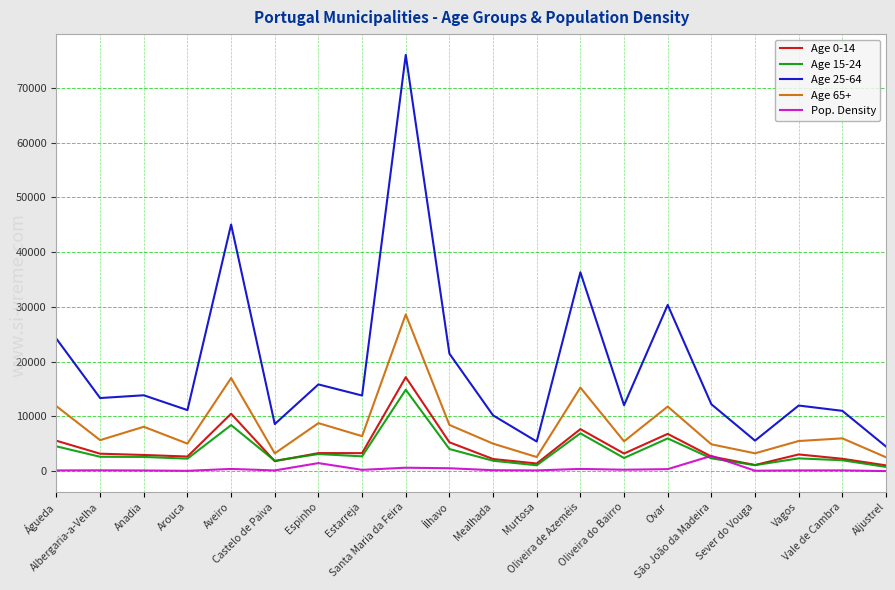

What is the difference between the highest and lowest values at Albergaria-a-Velha?

13198.6